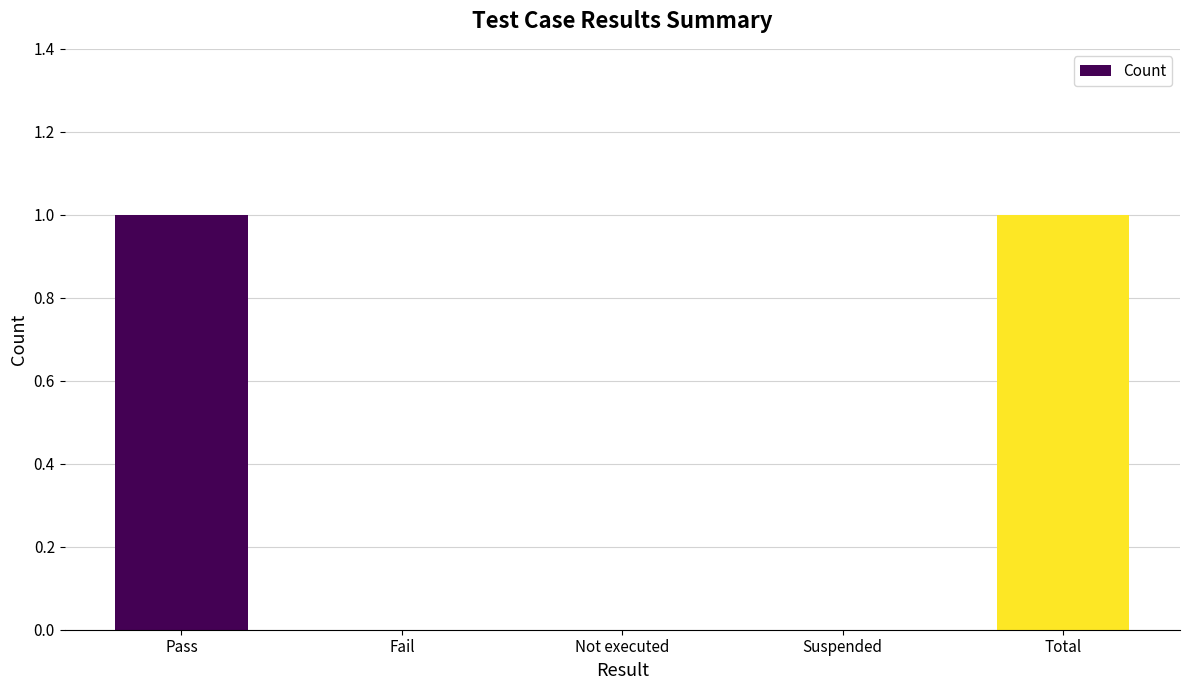

Which has a higher value, Total or Fail?

Total